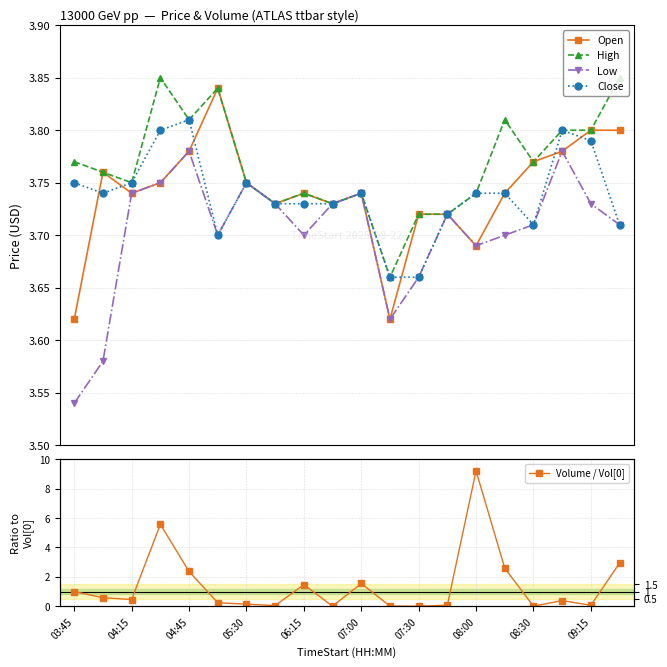

How many lines are shown in the chart?

5